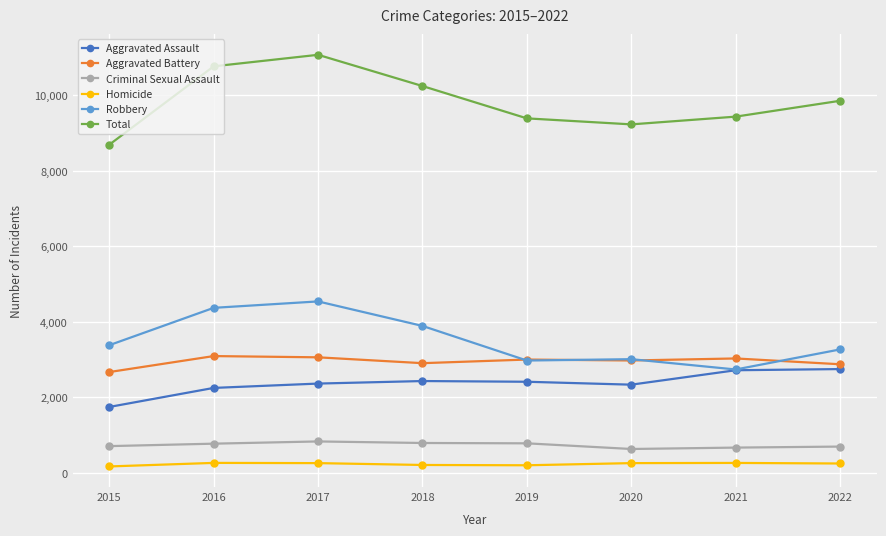

Rank the series by their maximum value, from lowest to highest.

Homicide, Criminal Sexual Assault, Aggravated Assault, Aggravated Battery, Robbery, Total